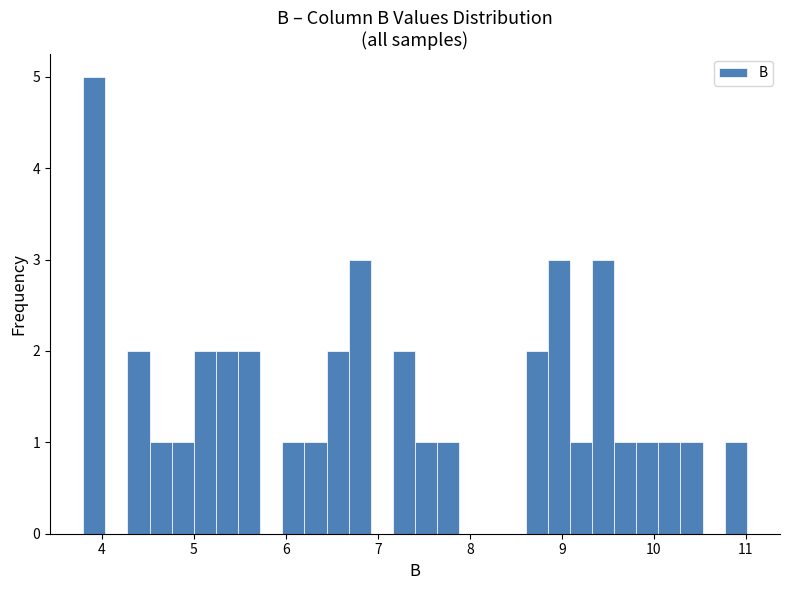

Read against the x-axis, roughly where is the centre of the tallest bar?

3.9